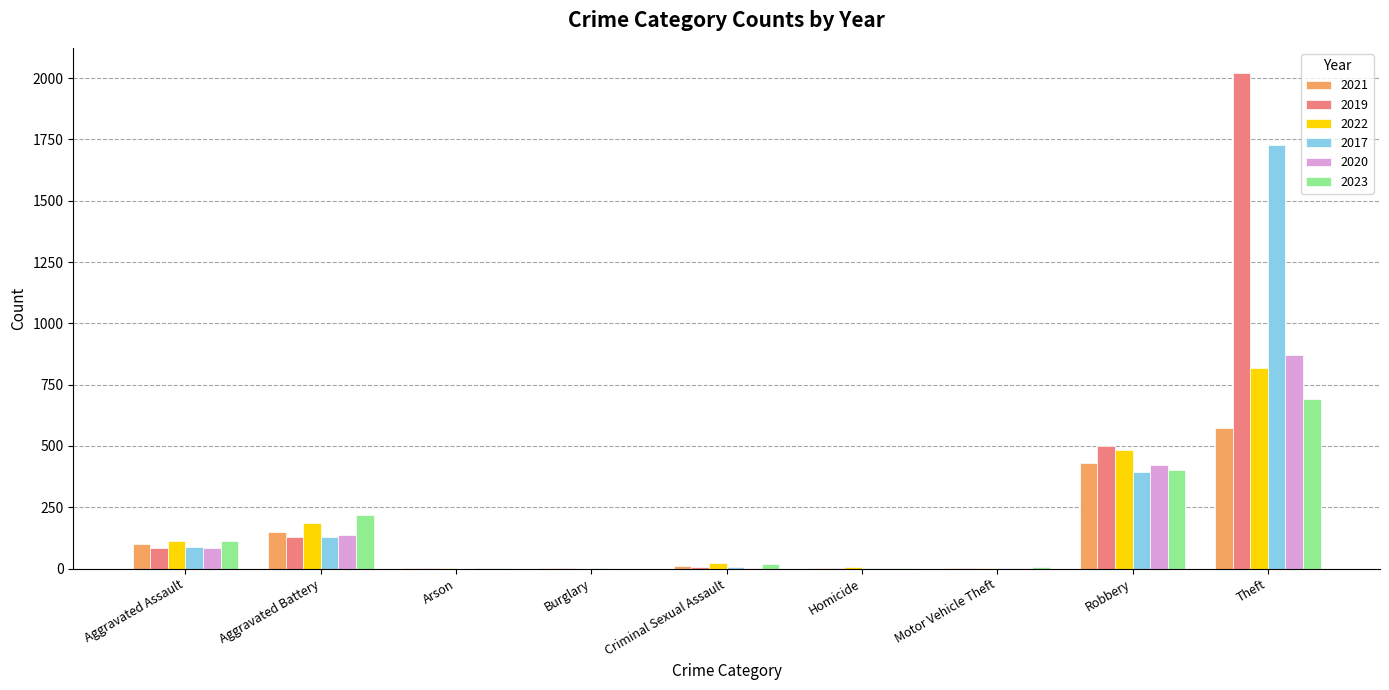

At which category is the sum across all series the highest?

Theft